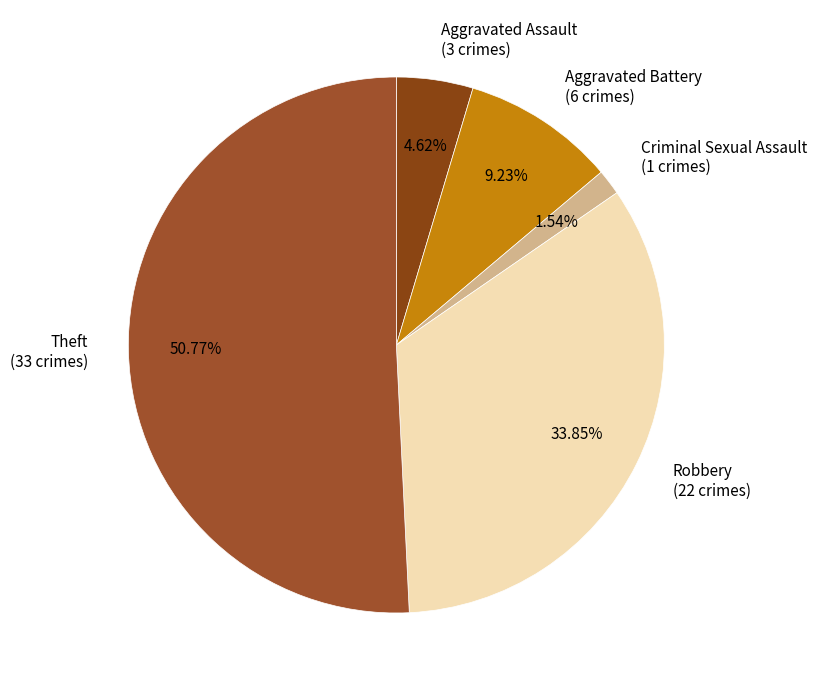

To the nearest percent, what is the combined percentage of Theft and Aggravated Assault?

55%